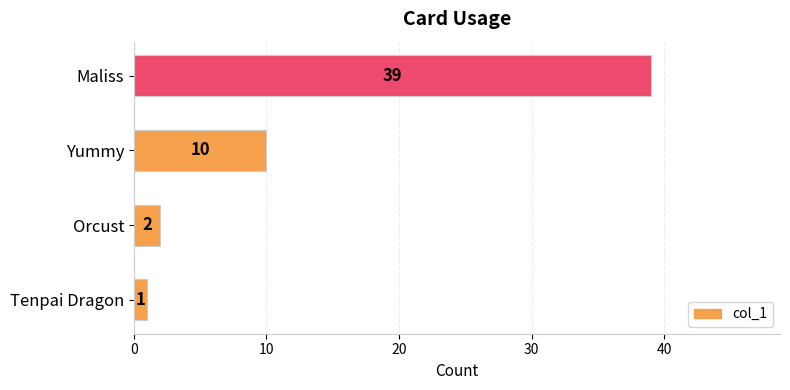

Is it true that the value at Yummy is 10?

True